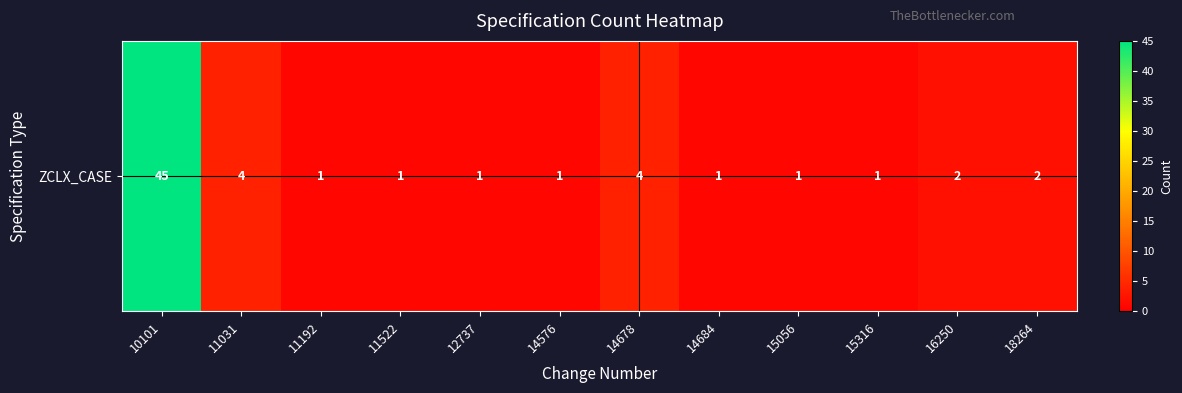

Is it true that the value at 12737 is 1?

False